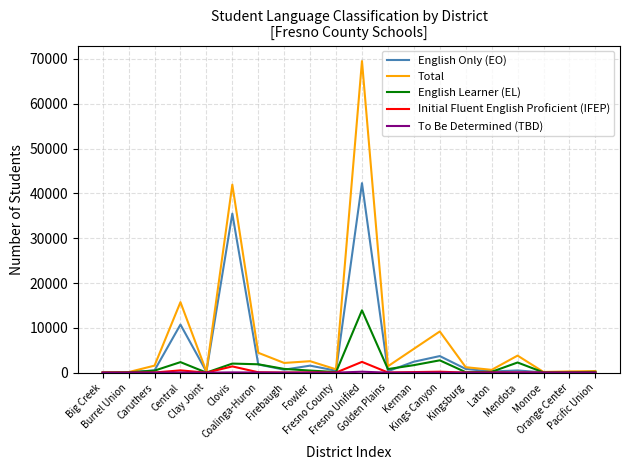

Which series has the widest spread of values?

Total